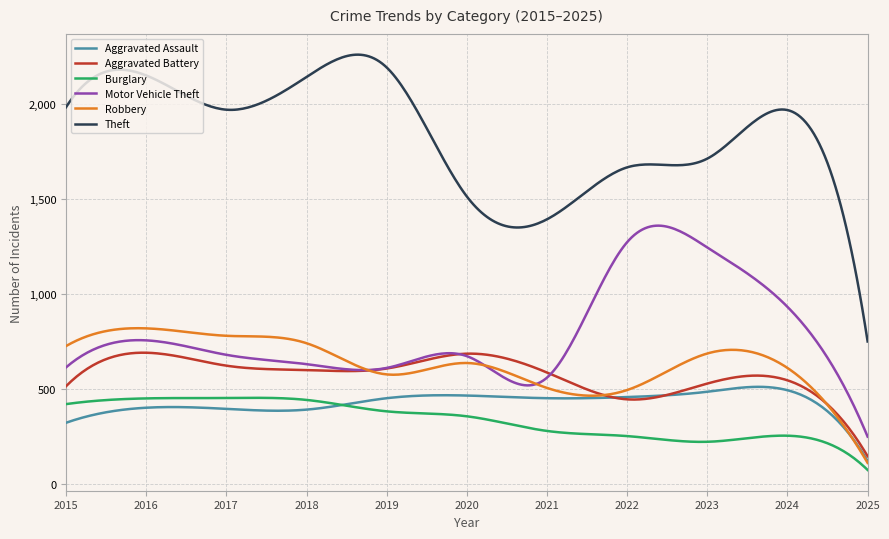

How many categories are shown in the chart?

300